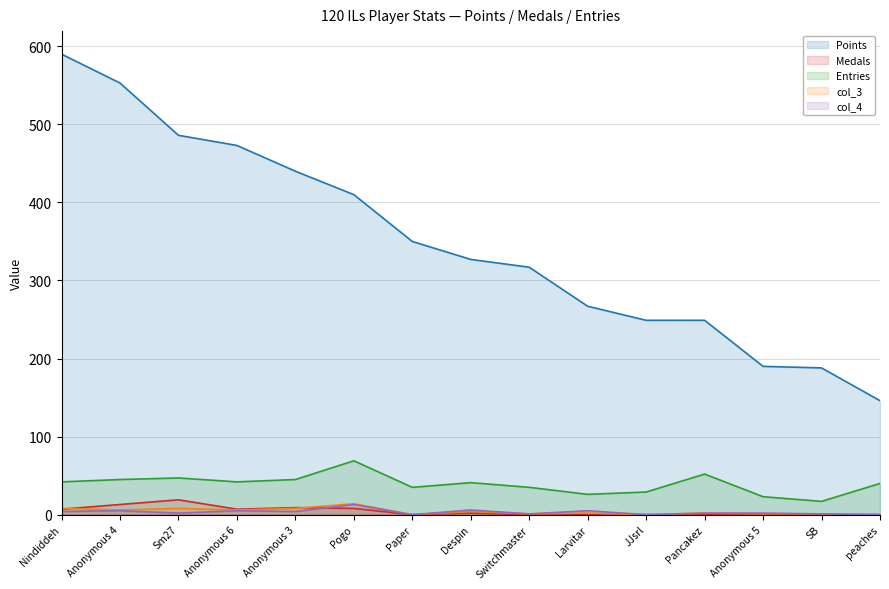

What is the sum of all Points values?

5235